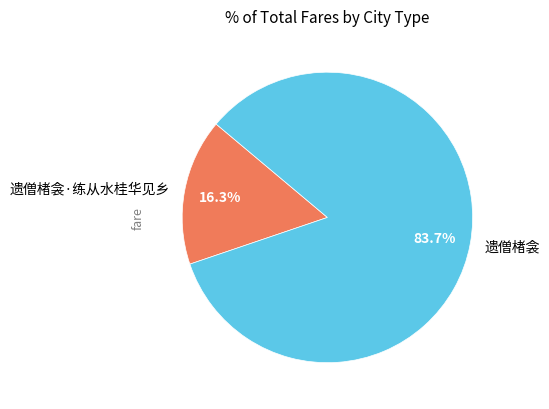

To the nearest percent, what is the average slice percentage?

50%